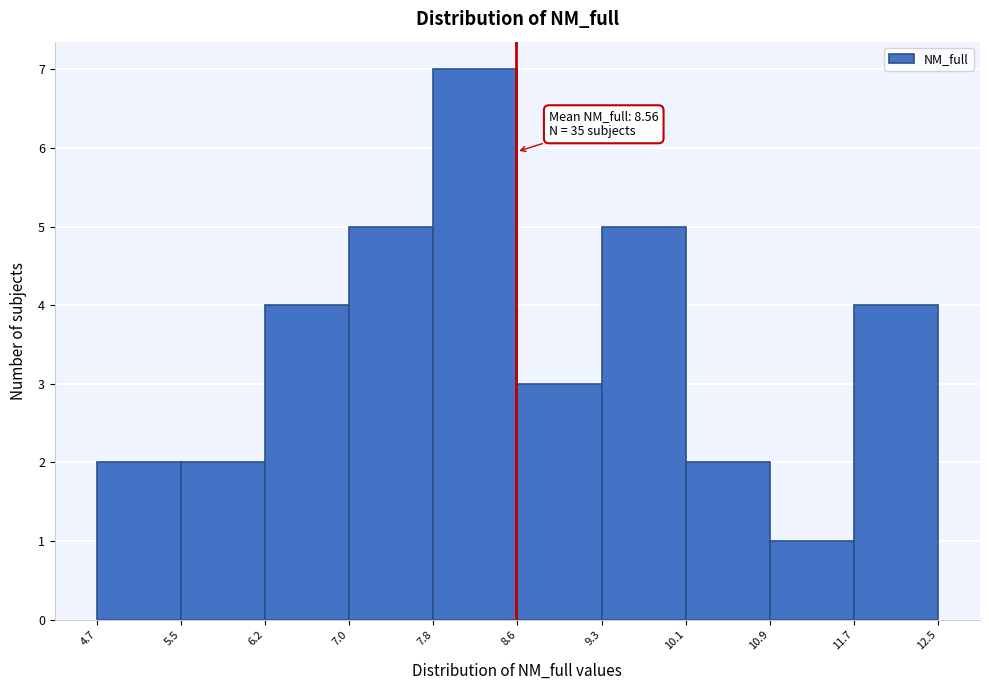

Which range on the x-axis has the tallest bar?

7.8 to 8.6